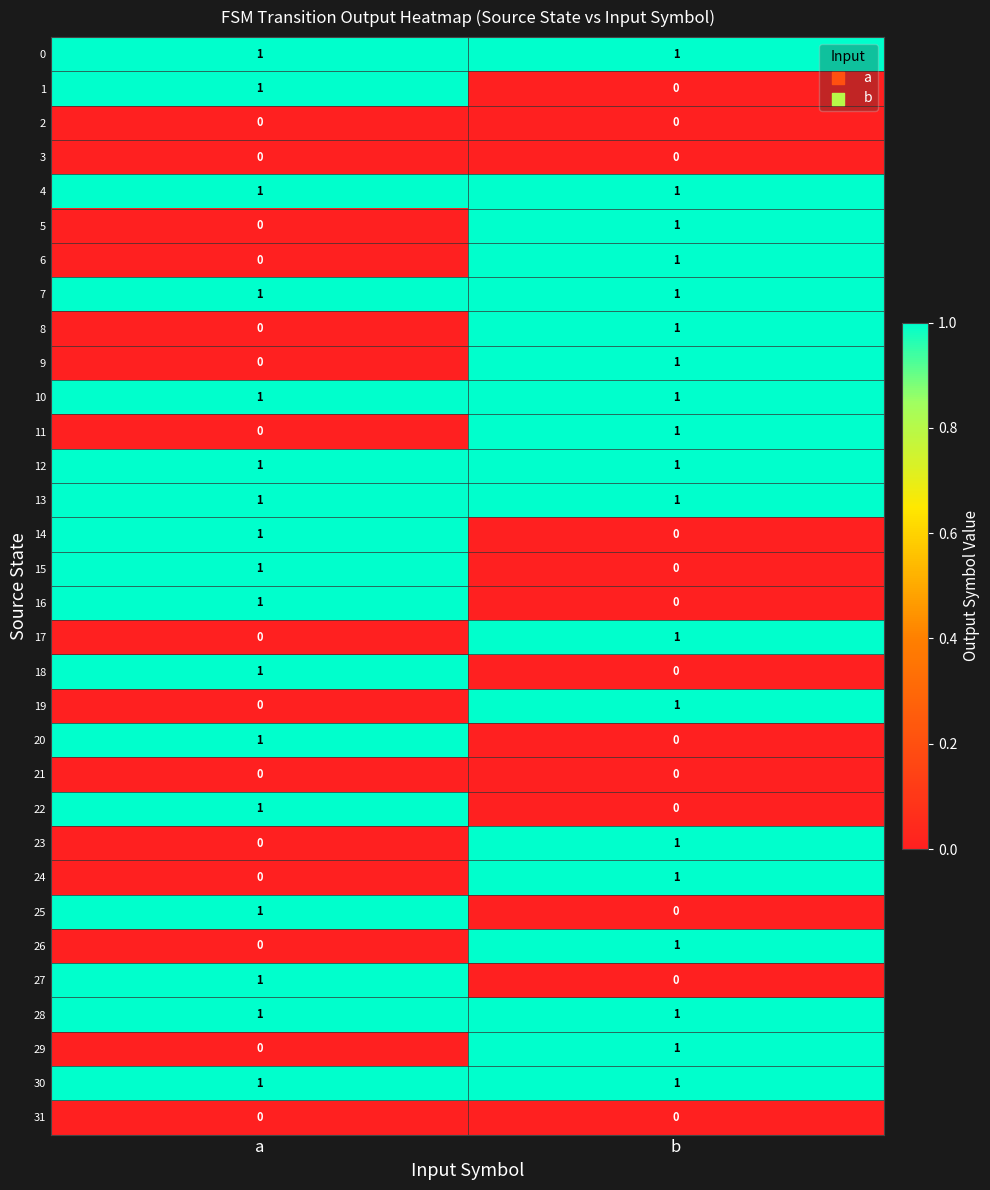

At which label is 23 closest to 0?

a